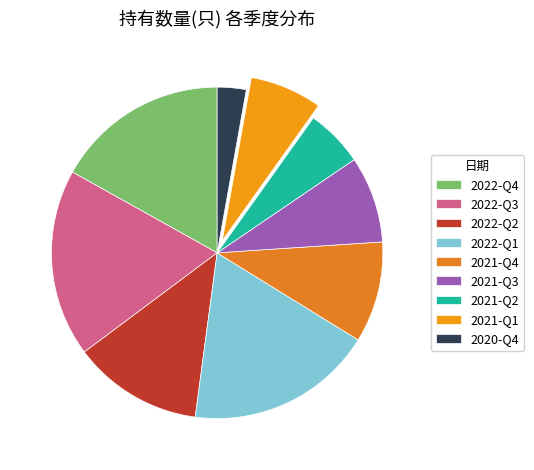

Does any single category account for the majority?

No